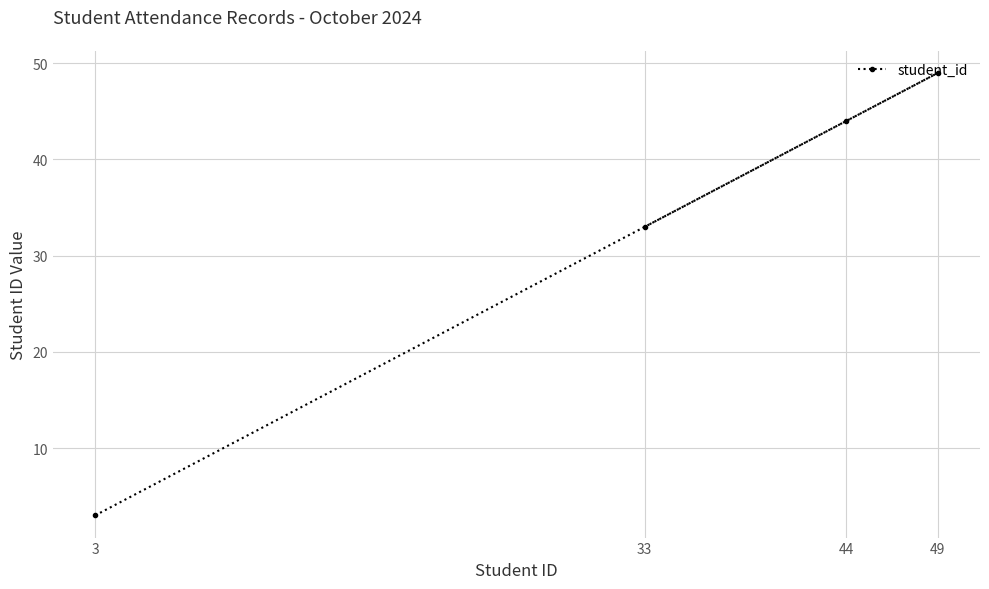

What is the sum of the values at 3 and 44?

47